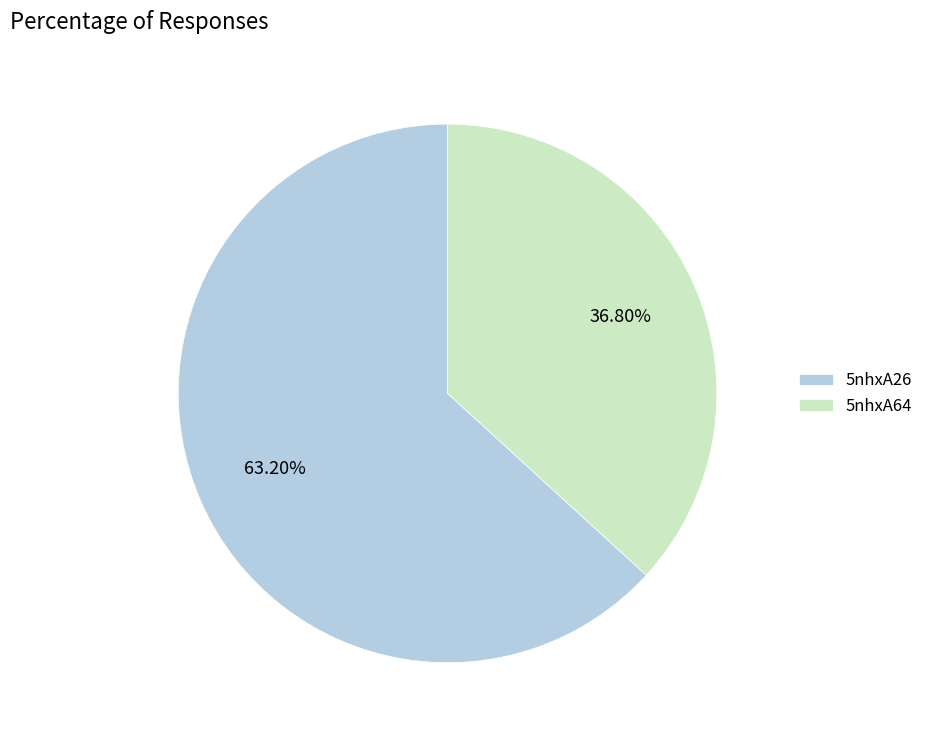

What is the total percentage of 5nhxA26 and 5nhxA64?

100.0%